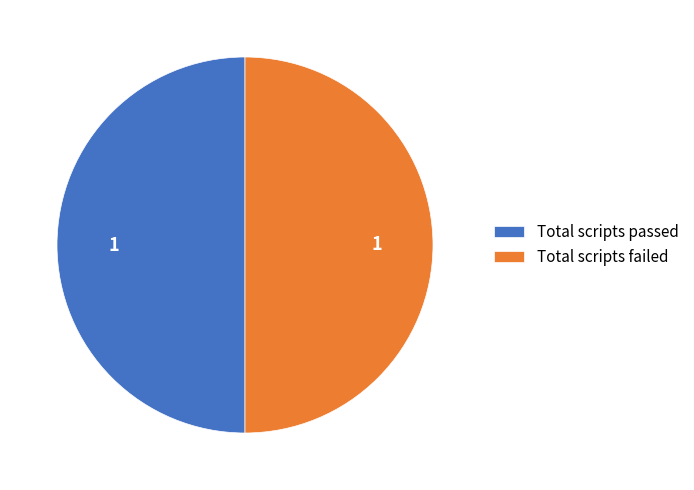

True or false: Total scripts failed accounts for 64% of the total.

False